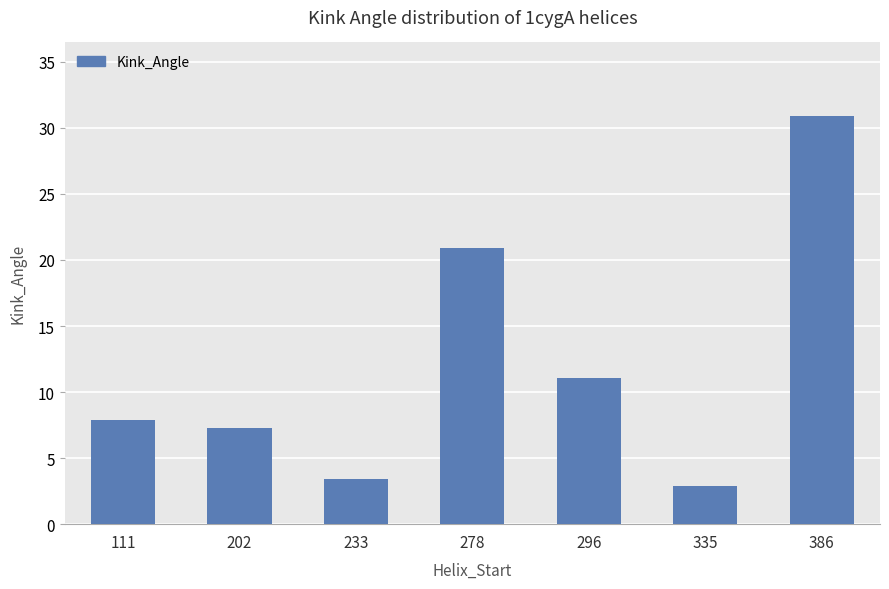

What is the sum of all values?

84.4